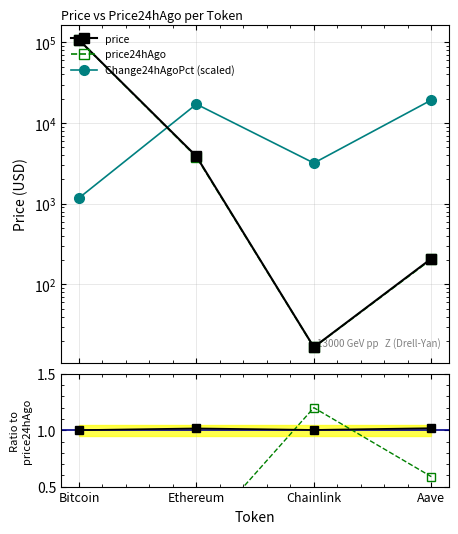

Is it true that pct_scaled ratio equals 0.3 at Aave?

False